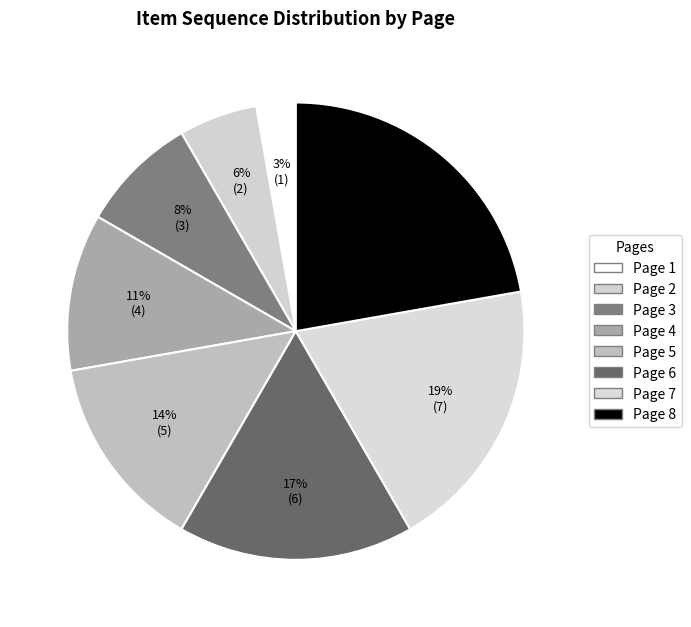

Does Page 1 represent more than half of the total?

No